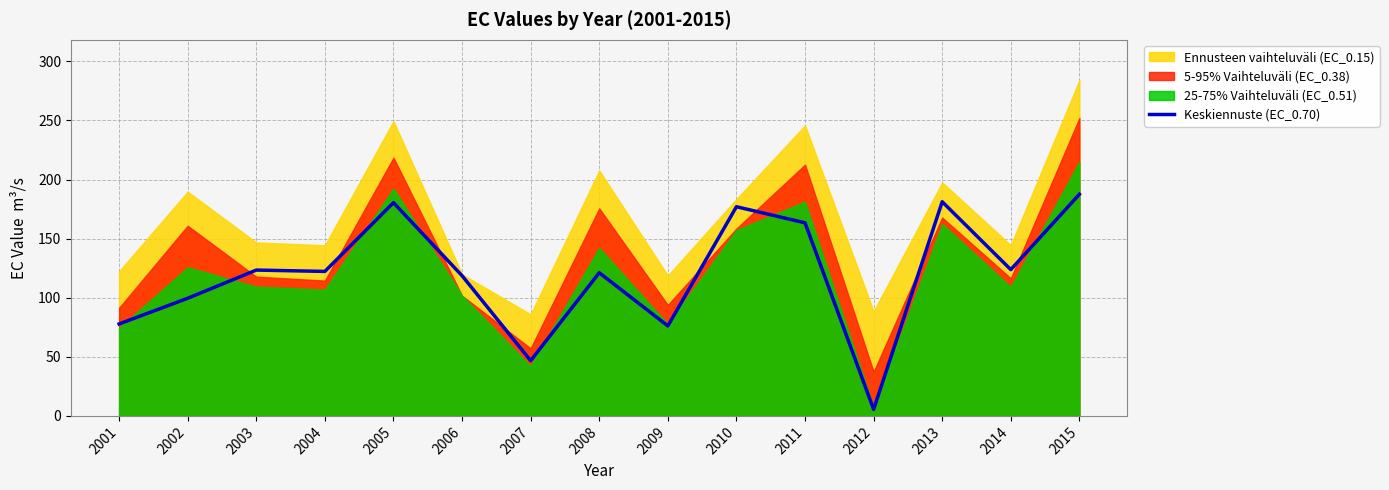

What is the difference between the maximum and minimum values?

182.0